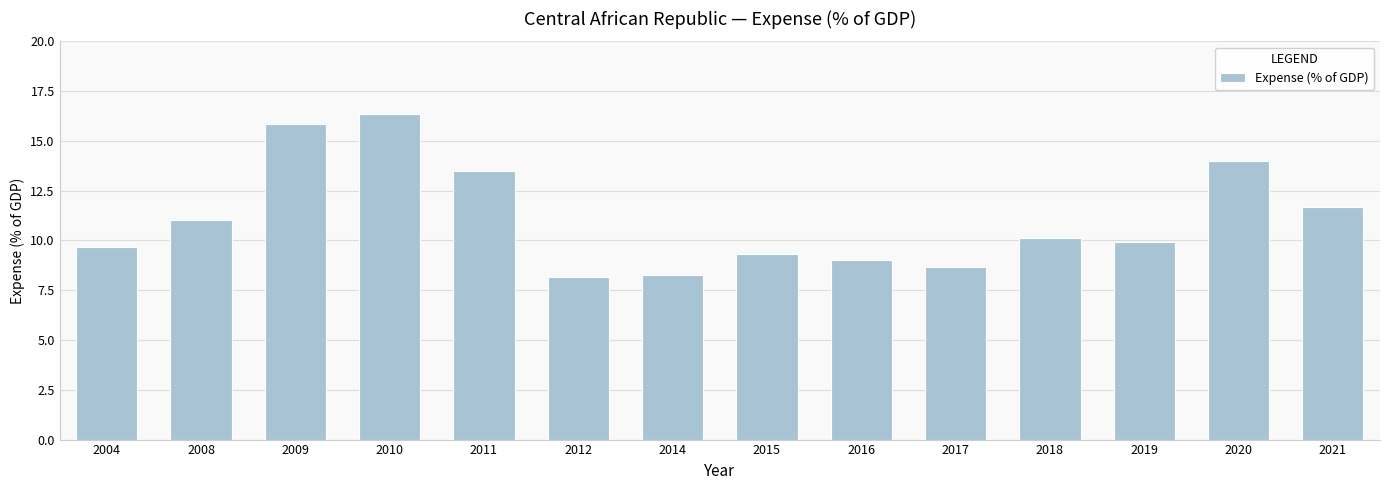

Count the number of data series in this chart.

1